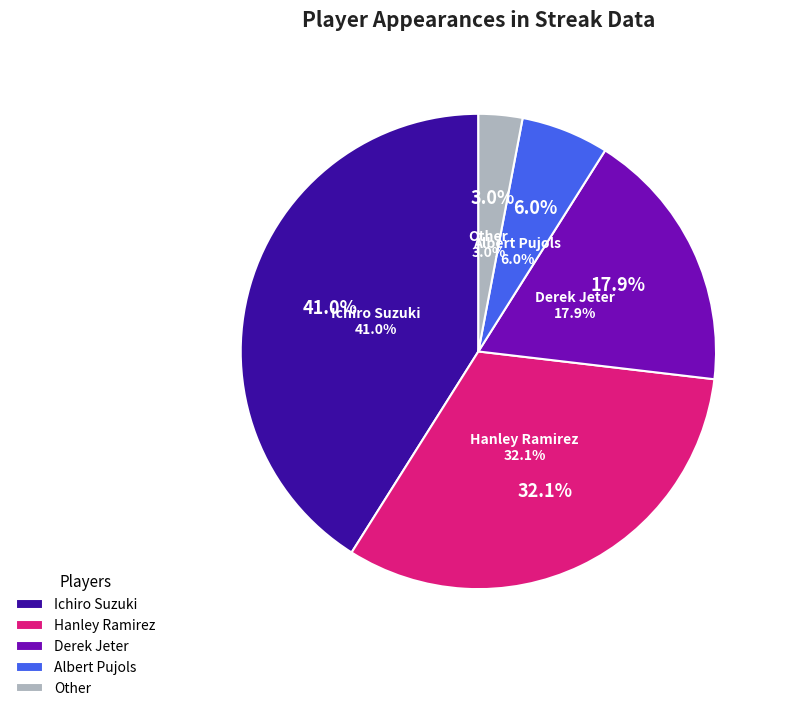

Which has a higher value, Other or Derek Jeter?

Derek Jeter